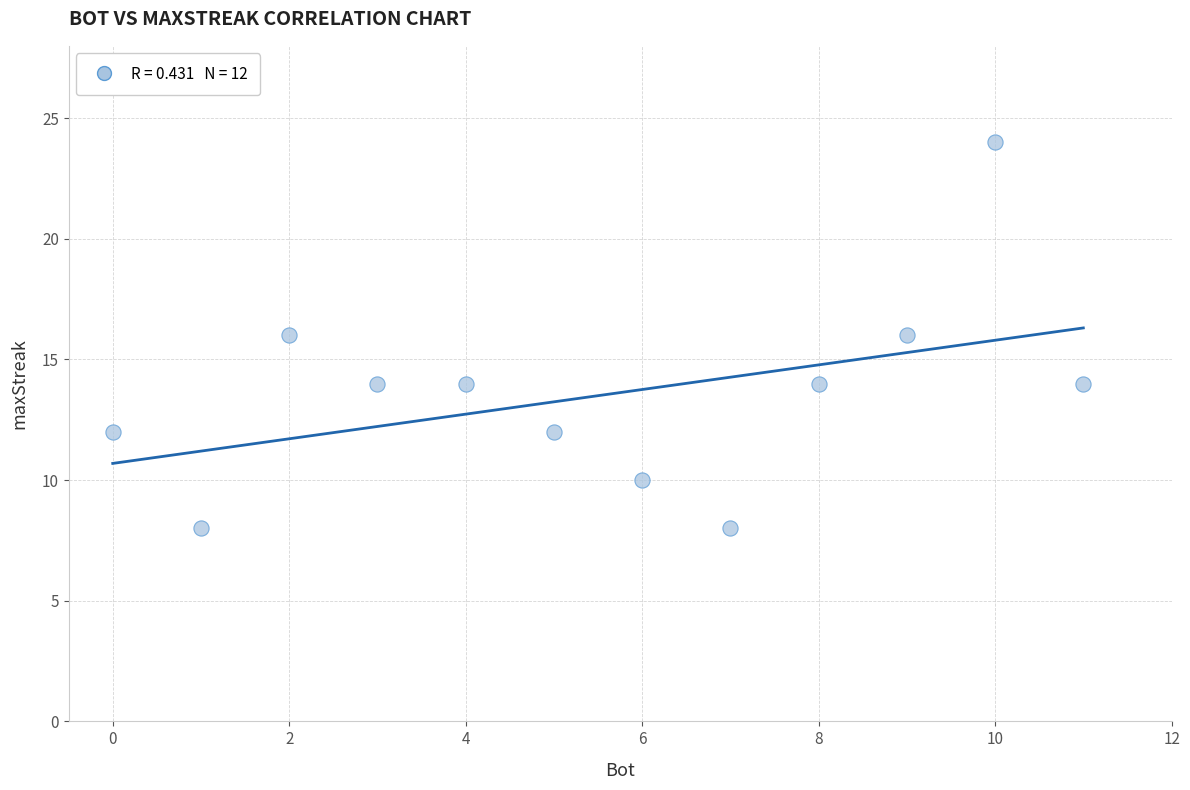

What is the average X value?

6